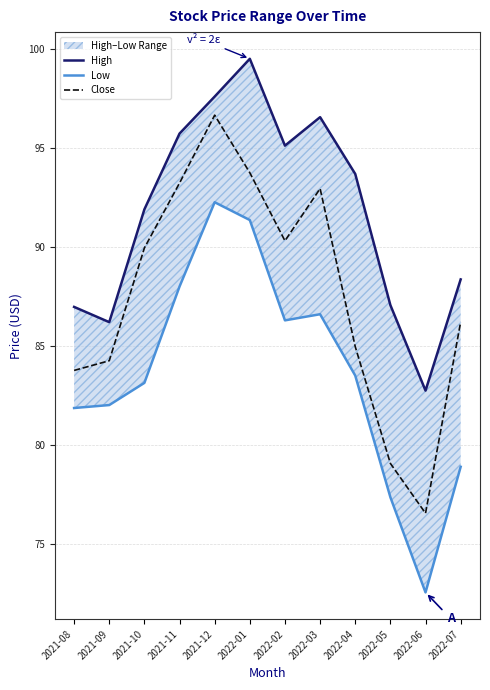

Reading left to right, extract all data points from this chart.

High: 2021-08=87.0	2021-09=86.2	2021-10=91.9	2021-11=95.7	2021-12=97.6	2022-01=99.5	2022-02=95.1	2022-03=96.6	2022-04=93.7	2022-05=87.1	2022-06=82.8	2022-07=88.4
Low: 2021-08=81.9	2021-09=82.0	2021-10=83.1	2021-11=88.0	2021-12=92.3	2022-01=91.4	2022-02=86.3	2022-03=86.6	2022-04=83.5	2022-05=77.4	2022-06=72.5	2022-07=78.9
Close: 2021-08=83.8	2021-09=84.3	2021-10=90.0	2021-11=93.2	2021-12=96.7	2022-01=93.8	2022-02=90.3	2022-03=93.0	2022-04=85.0	2022-05=79.1	2022-06=76.5	2022-07=86.2